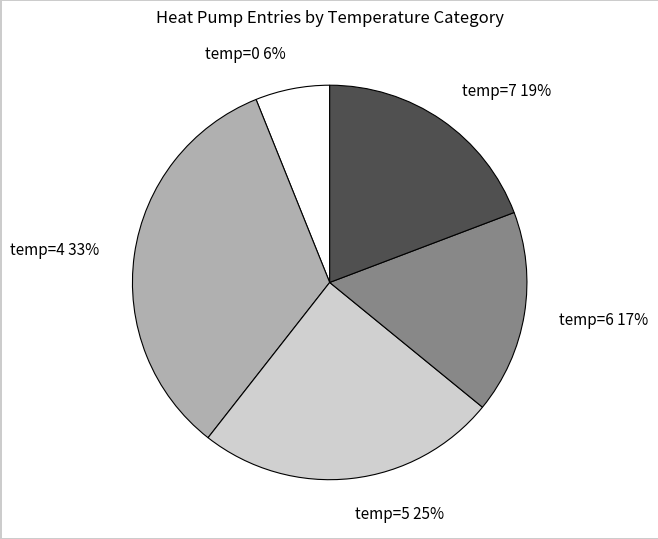

What is the ratio of the value at temp=7 to the value at temp=0?

3.2